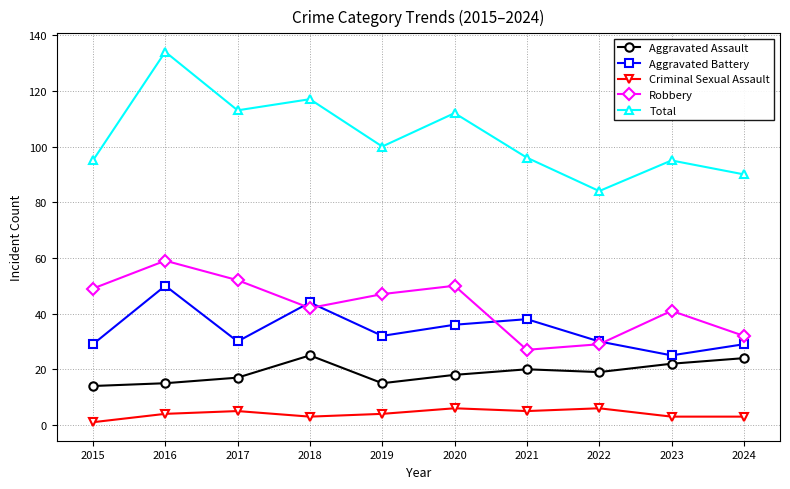

Which series has the largest total across all categories?

Total